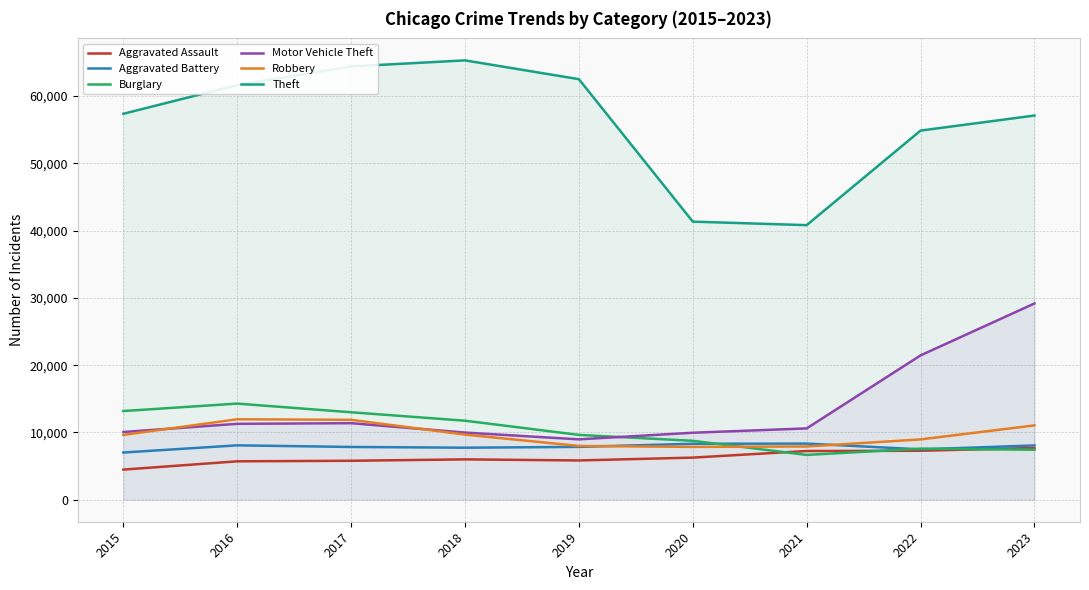

What is the value of the Aggravated Battery point at the 8th from the left?

7489